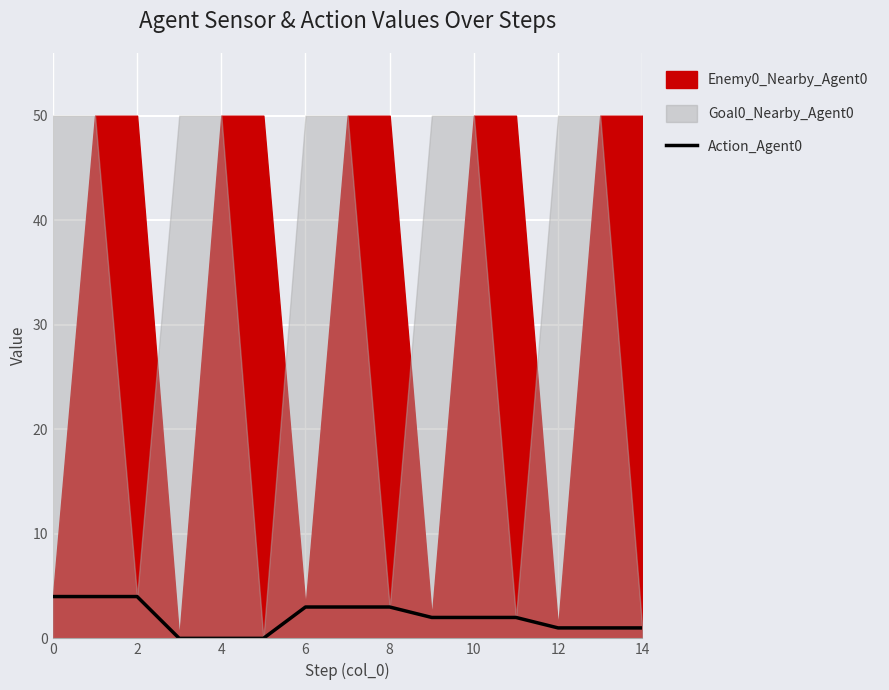

Where is the data nearest to the value 2?

9